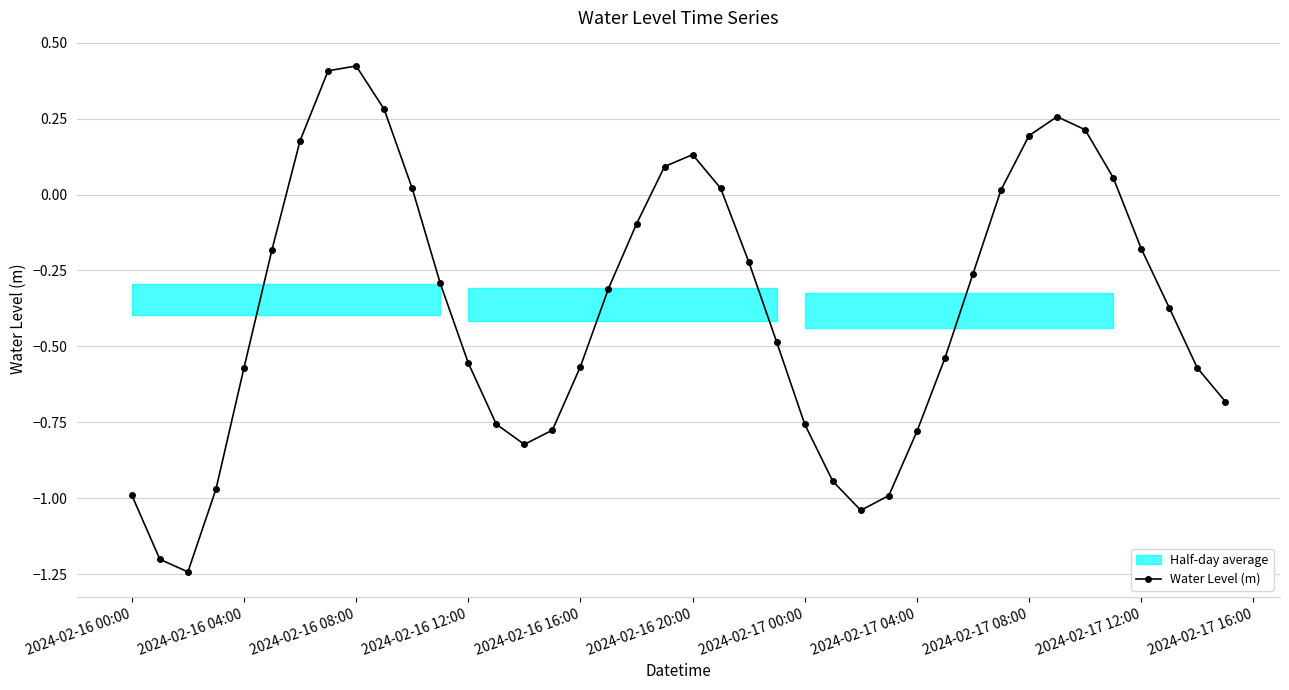

True or false: Water Level (m) has more than 2 points higher than both neighbors.

True